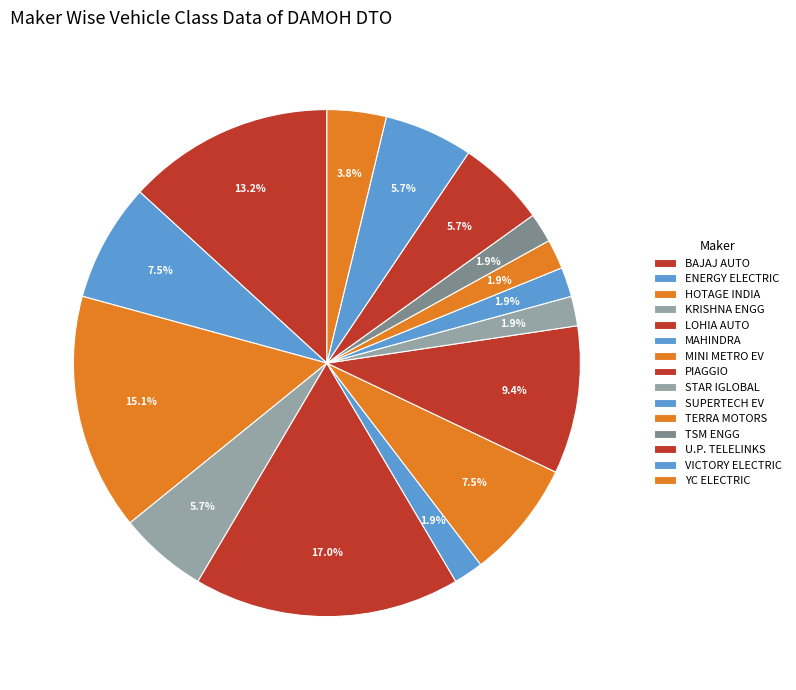

To the nearest percent, what is the average slice percentage?

7%